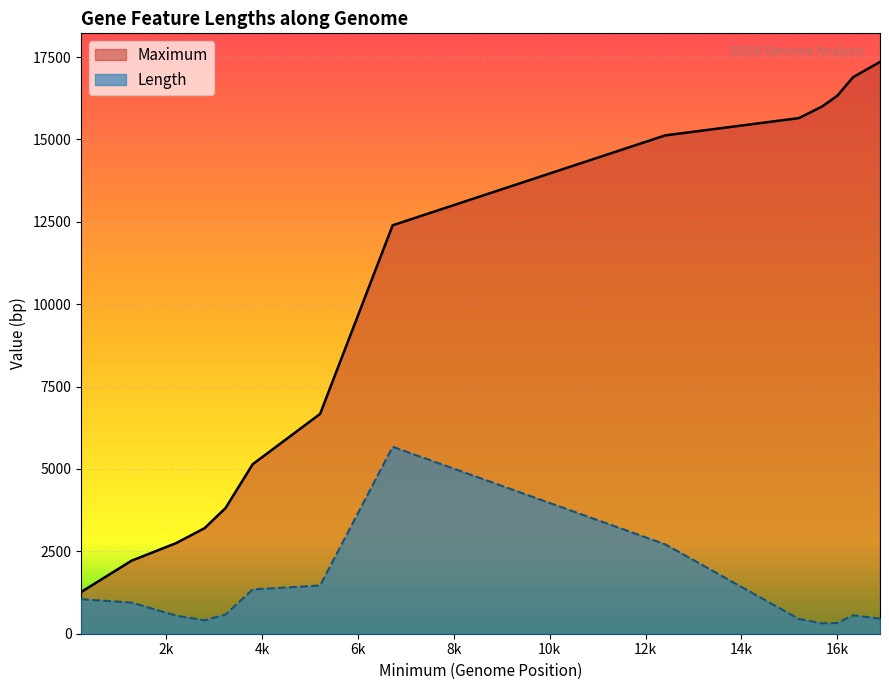

True or false: Maximum has a value of 15122 at 12411.

True